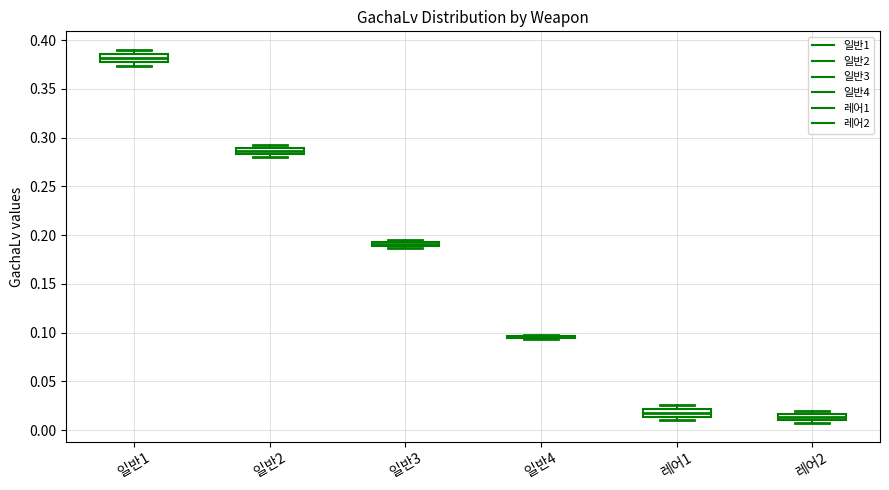

Where is the lower edge of the box for 레어1 on the y-axis? The values are not printed on the chart, so give them approximately, as read against the axis.

0.015